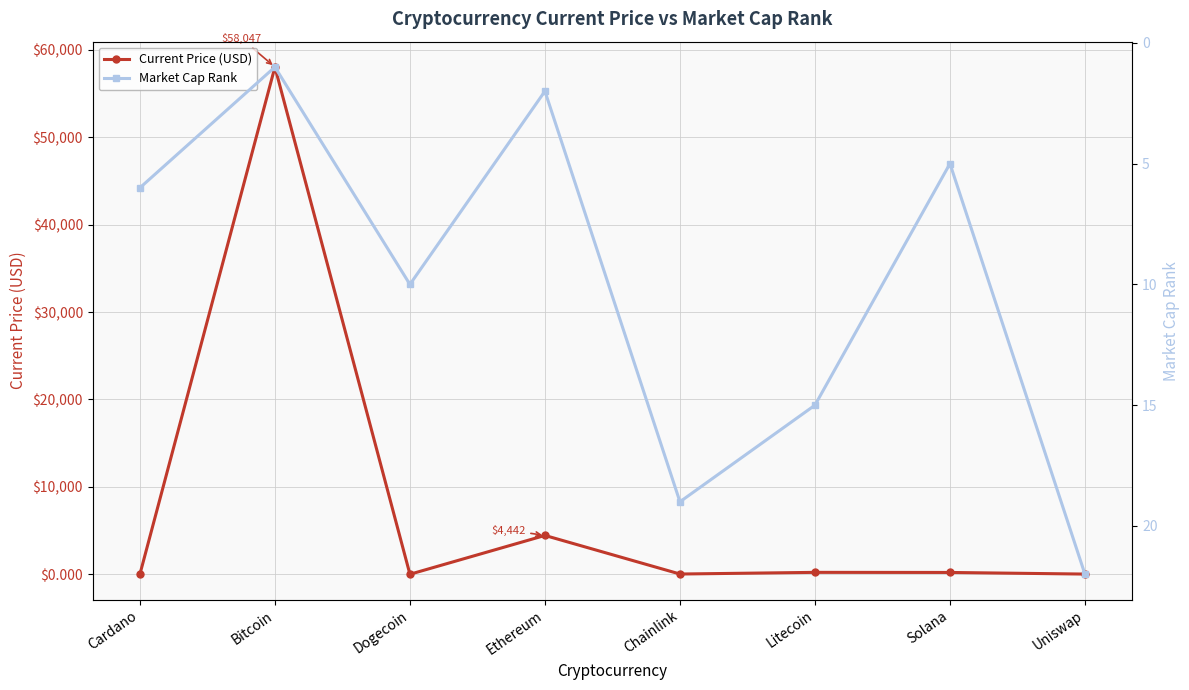

What is the label of the 2nd point from the right?

Solana